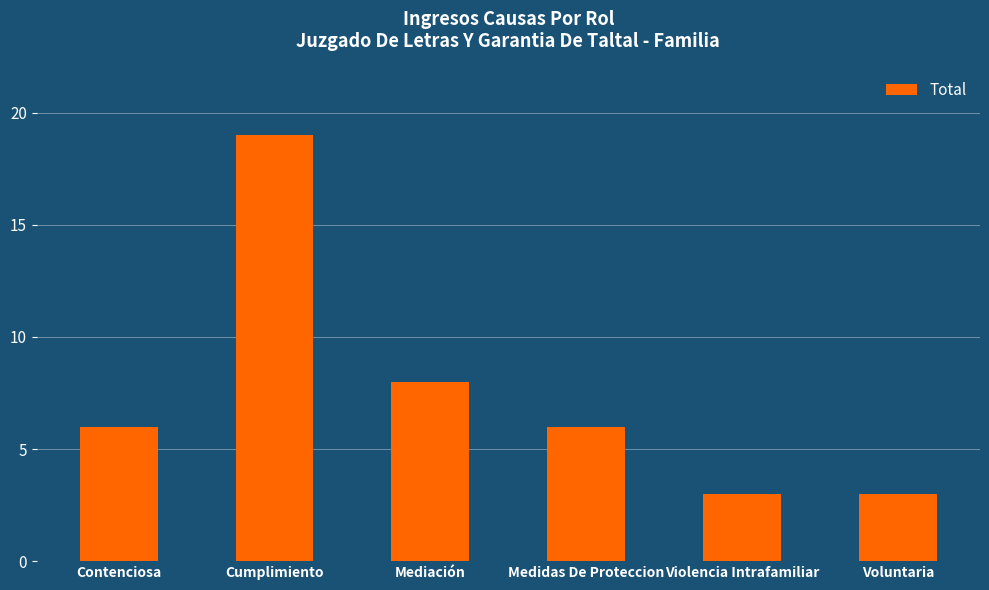

Reading right to left, list all the values displayed in this chart.

Voluntaria=3	Violencia Intrafamiliar=3	Medidas De Proteccion=6	Mediación=8	Cumplimiento=19	Contenciosa=6